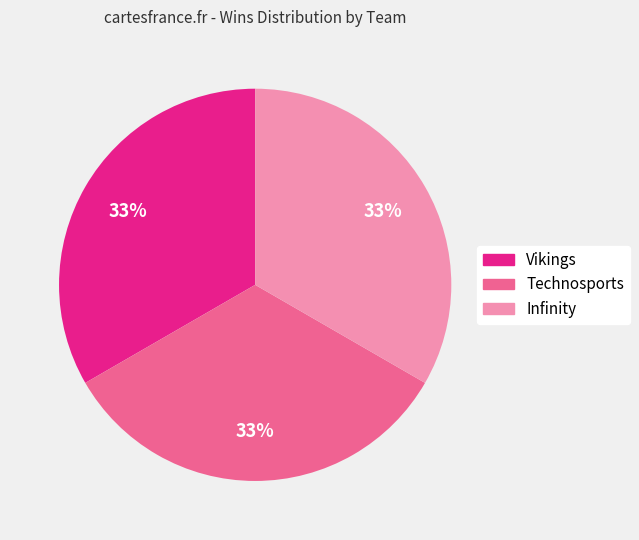

Does any single category account for the majority?

No